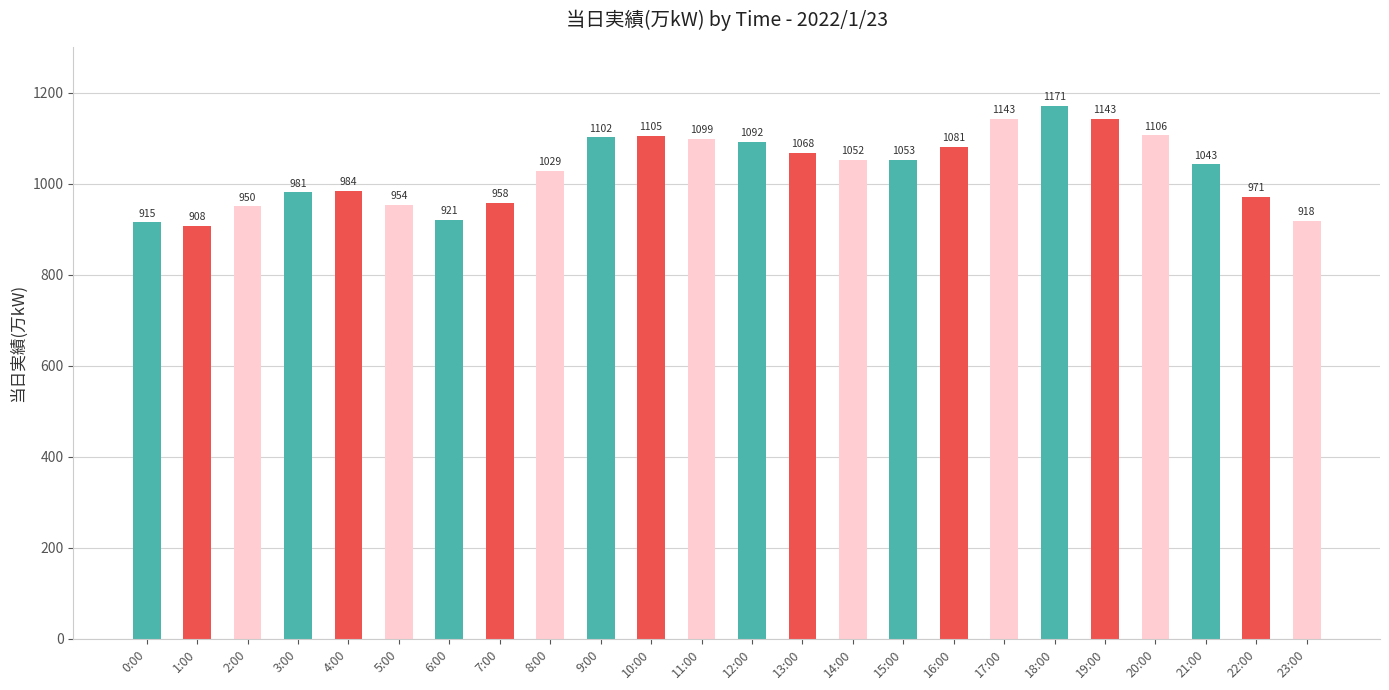

What is the sum of all values?

24747